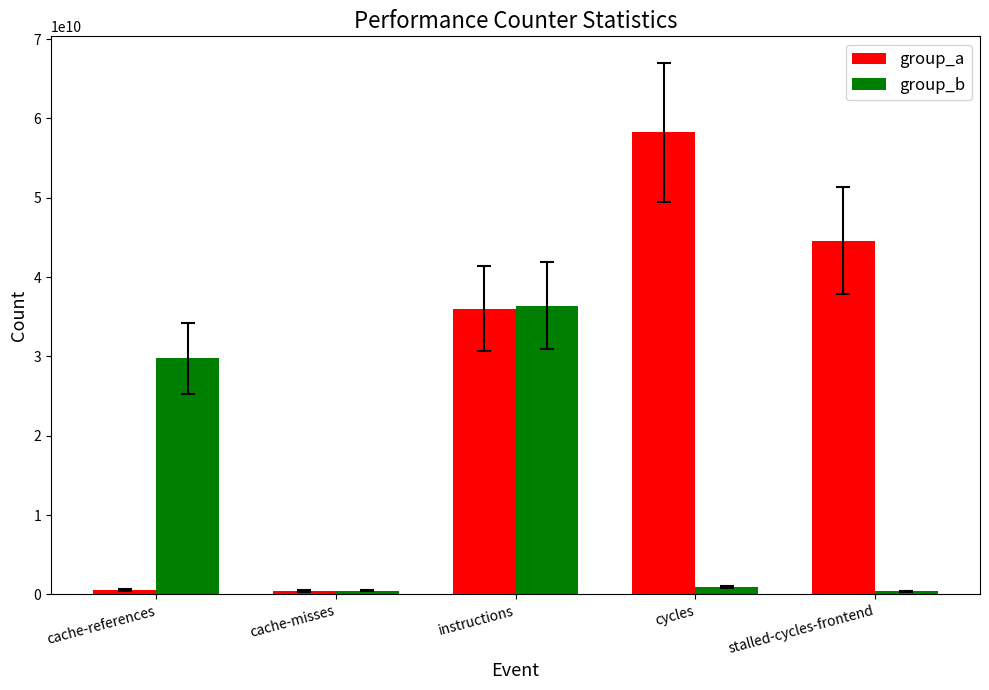

What is the minimum value shown in the chart?

382721539